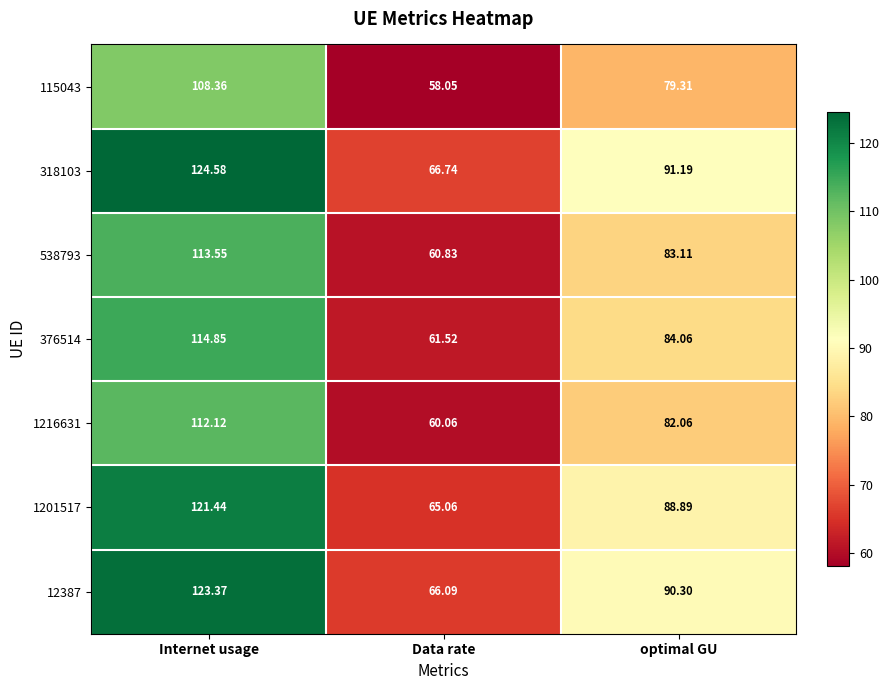

Which category has the lowest value across all series?

Data rate